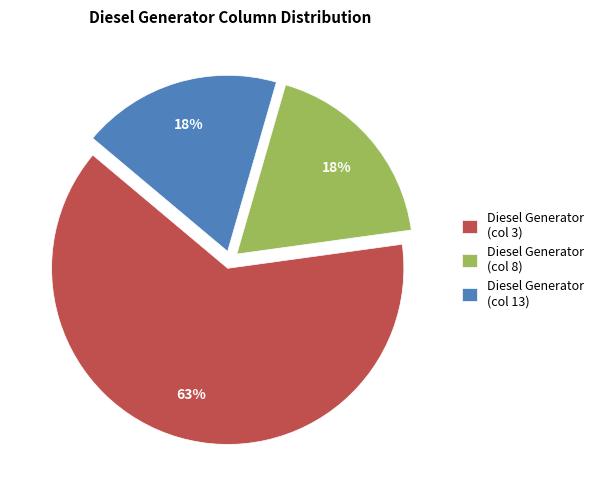

What percentage is the Diesel Generator (col 13) slice, to the nearest percent?

18%